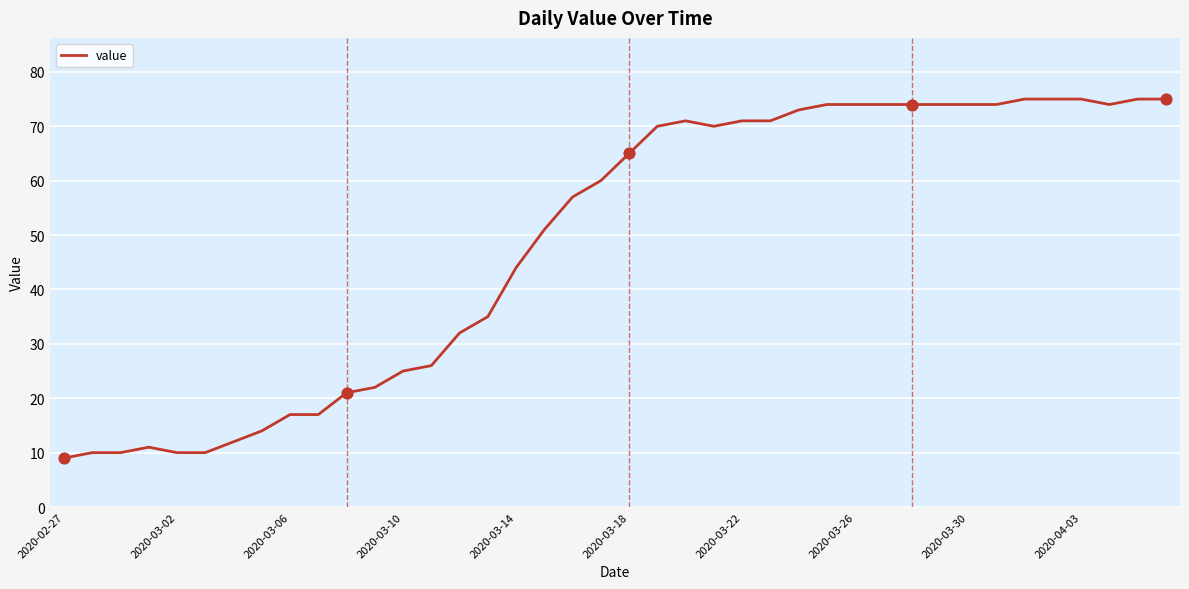

What is the smallest value displayed?

9